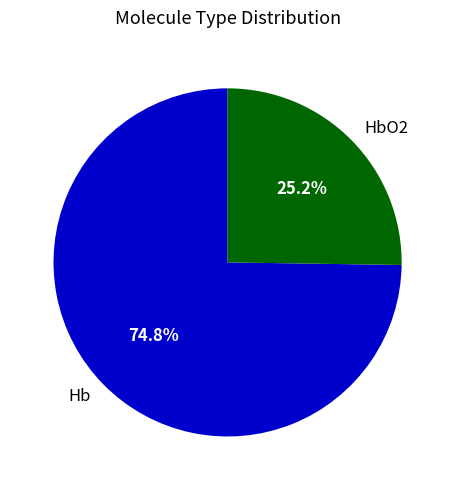

What is the smallest slice in the pie chart?

HbO2